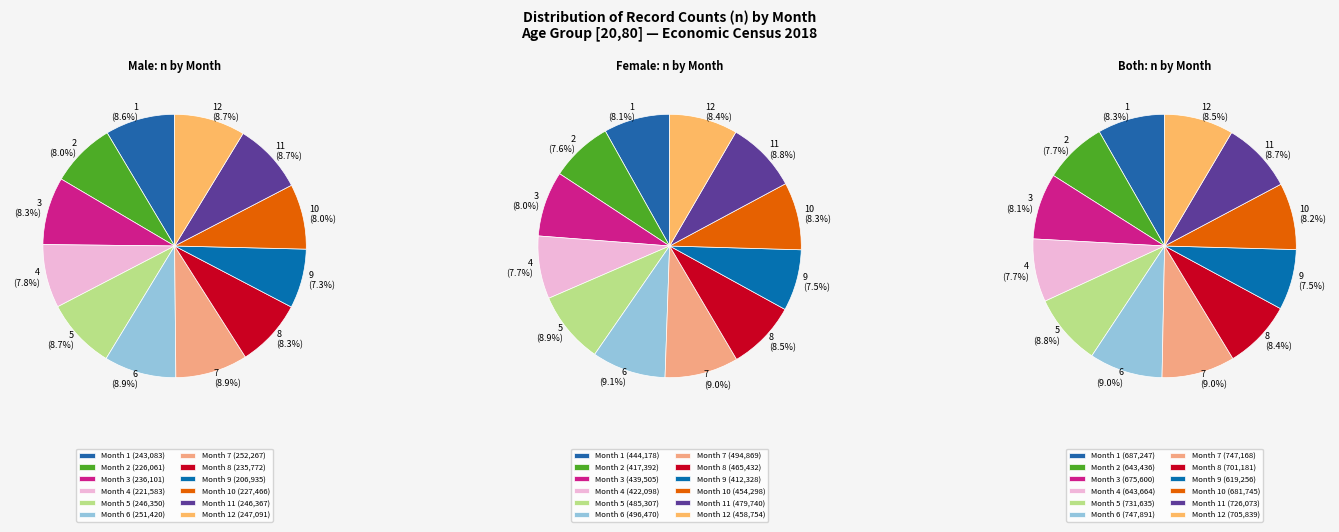

What percentage is NOT represented by 7?

91.1%